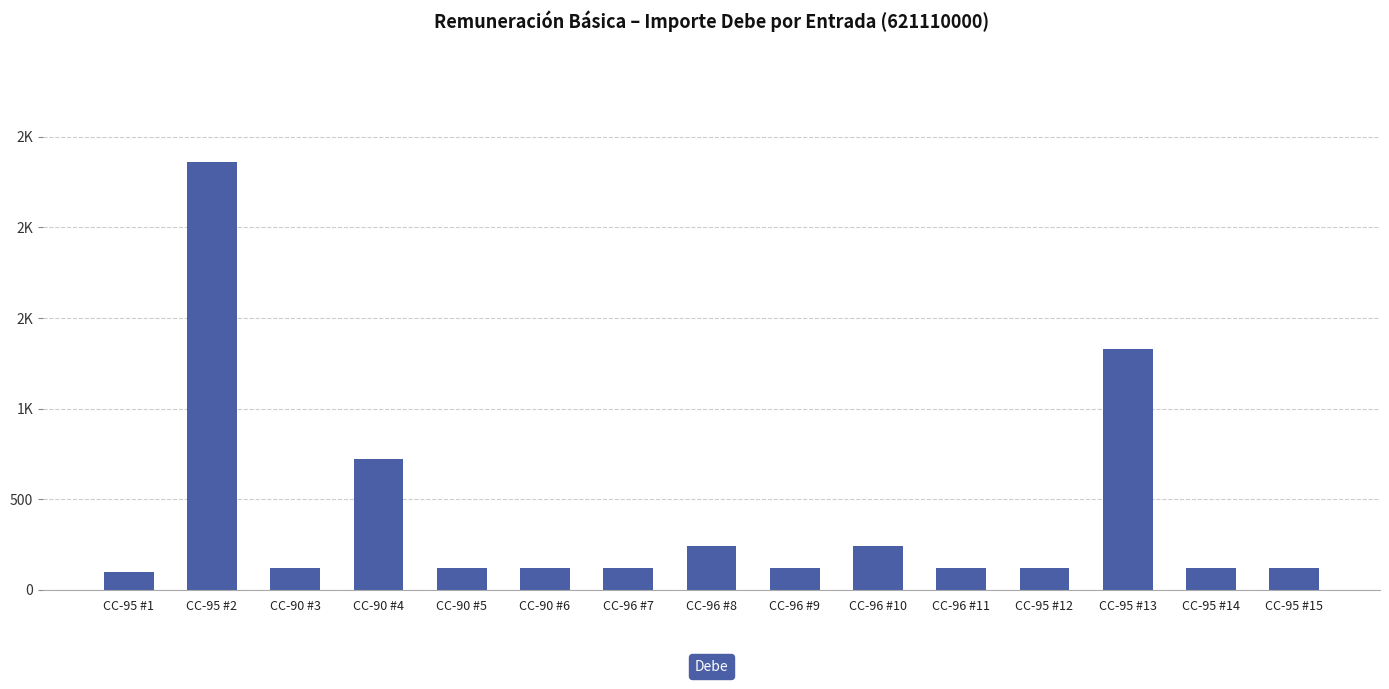

Does the chart contain any negative values?

No